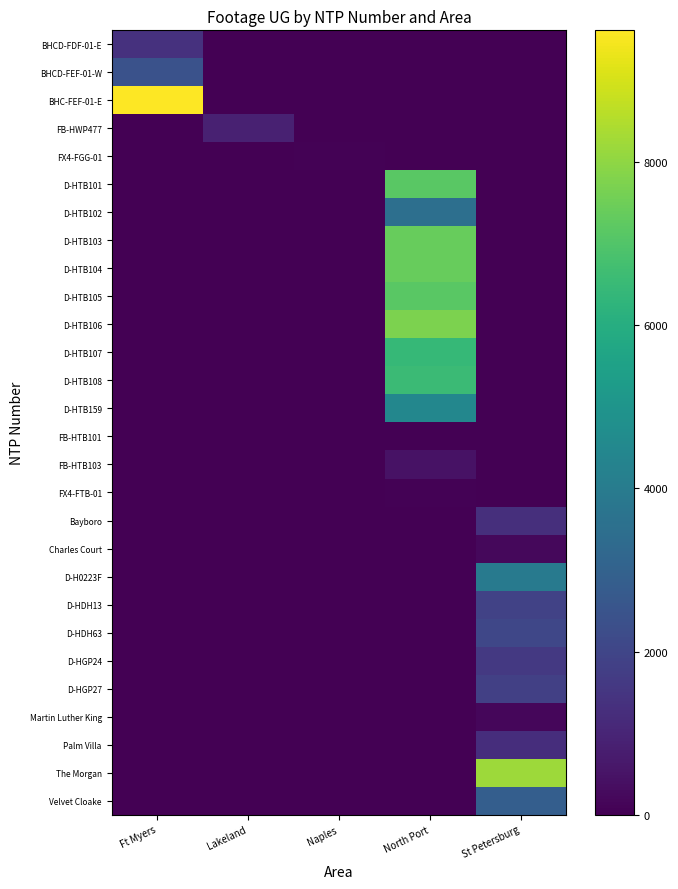

At Lakeland, list the series in order from largest to smallest.

FB-HWP477, BHCD-FDF-01-E, BHCD-FEF-01-W, BHC-FEF-01-E, FX4-FGG-01, D-HTB101, D-HTB102, D-HTB103, D-HTB104, D-HTB105, D-HTB106, D-HTB107, D-HTB108, D-HTB159, FB-HTB101, FB-HTB103, FX4-FTB-01, Bayboro, Charles Court, D-H0223F, D-HDH13, D-HDH63, D-HGP24, D-HGP27, Martin Luther King, Palm Villa, The Morgan, Velvet Cloake